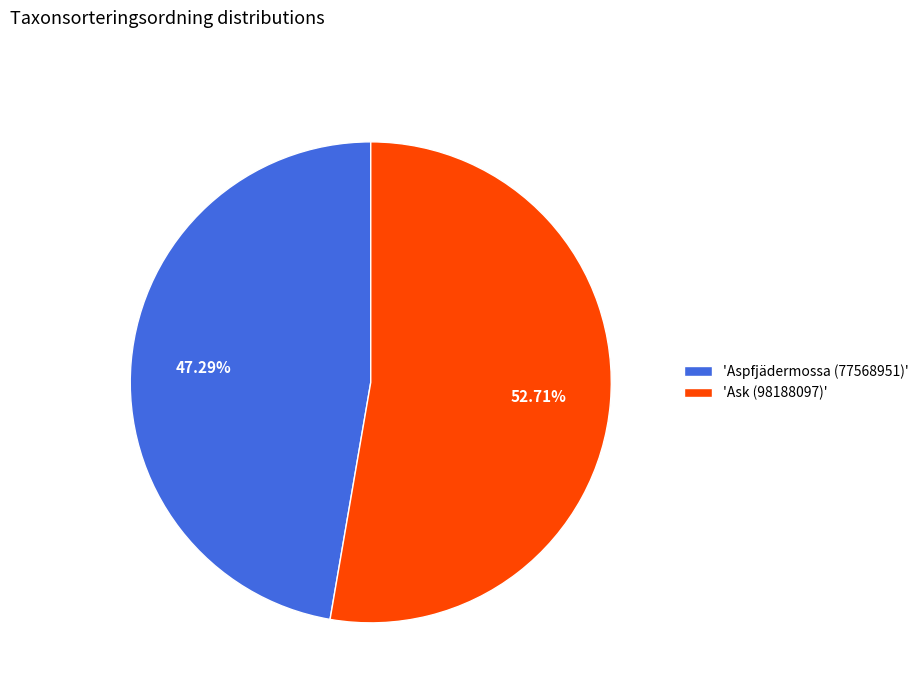

Which slice represents more than half of the pie?

'Ask (98188097)'